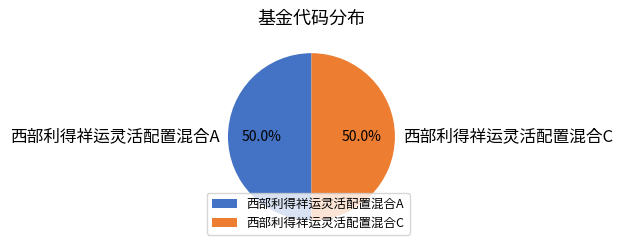

Approximately how many times larger is the value at 西部利得祥运灵活配置混合A compared to 西部利得祥运灵活配置混合C?

1.0